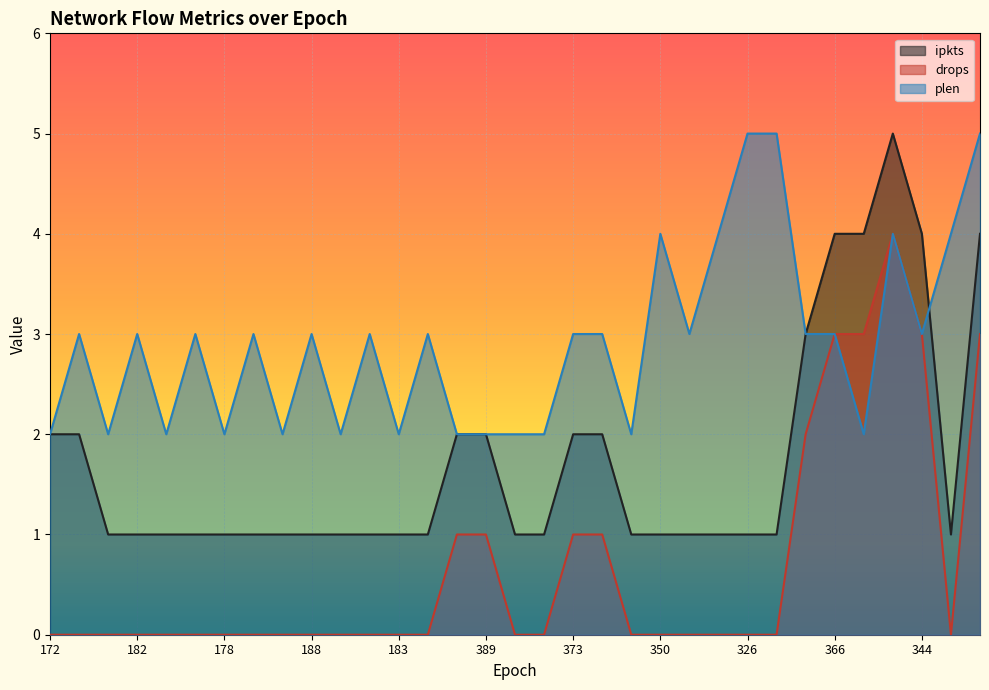

Rank the series by their maximum value, from highest to lowest.

ipkts, plen, drops